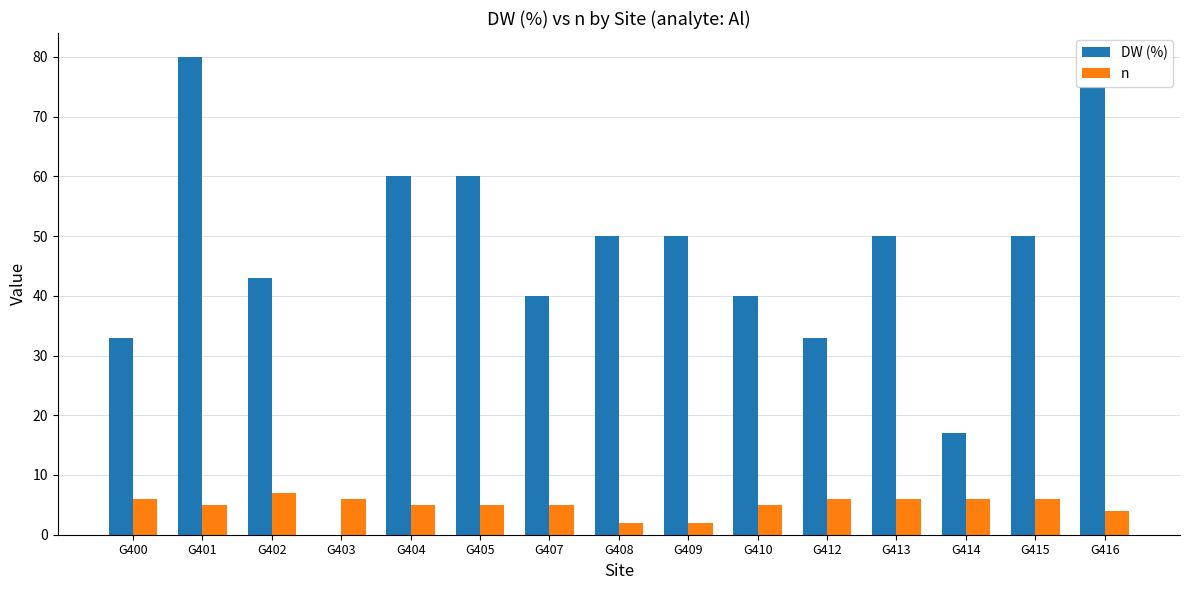

Is the value of DW (%) at G408 greater than the value of n at G413?

Yes